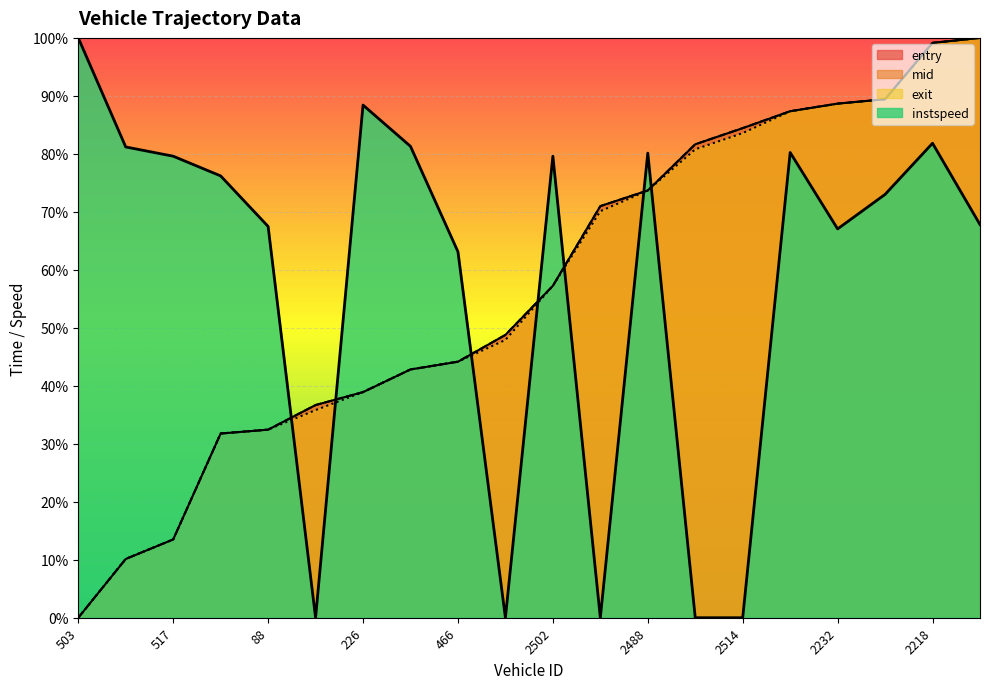

Does the chart display data point markers on the line(s)?

No